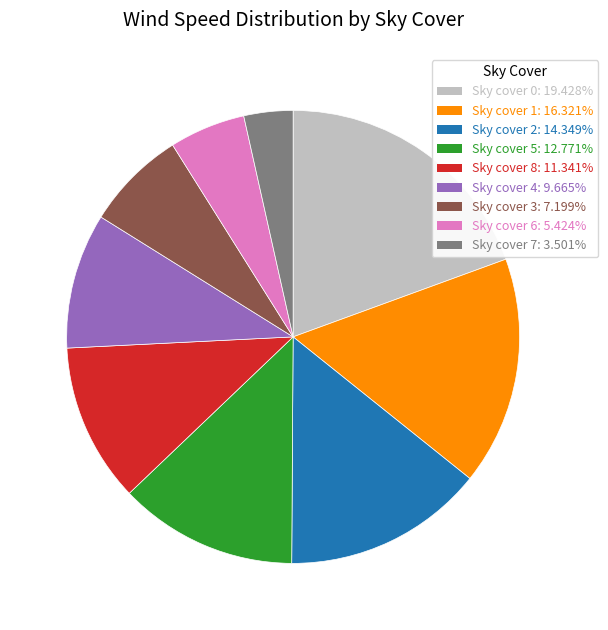

How many slices are in this pie chart?

9